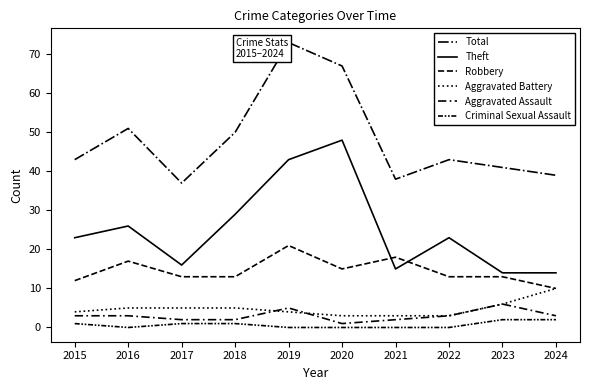

Reading left to right, what are all the values shown in this chart?

Total: 2015=43	2016=51	2017=37	2018=50	2019=73	2020=67	2021=38	2022=43	2023=41	2024=39
Theft: 2015=23	2016=26	2017=16	2018=29	2019=43	2020=48	2021=15	2022=23	2023=14	2024=14
Robbery: 2015=12	2016=17	2017=13	2018=13	2019=21	2020=15	2021=18	2022=13	2023=13	2024=10
Aggravated Battery: 2015=4	2016=5	2017=5	2018=5	2019=4	2020=3	2021=3	2022=3	2023=6	2024=10
Aggravated Assault: 2015=3	2016=3	2017=2	2018=2	2019=5	2020=1	2021=2	2022=3	2023=6	2024=3
Criminal Sexual Assault: 2015=1	2016=0	2017=1	2018=1	2019=0	2020=0	2021=0	2022=0	2023=2	2024=2